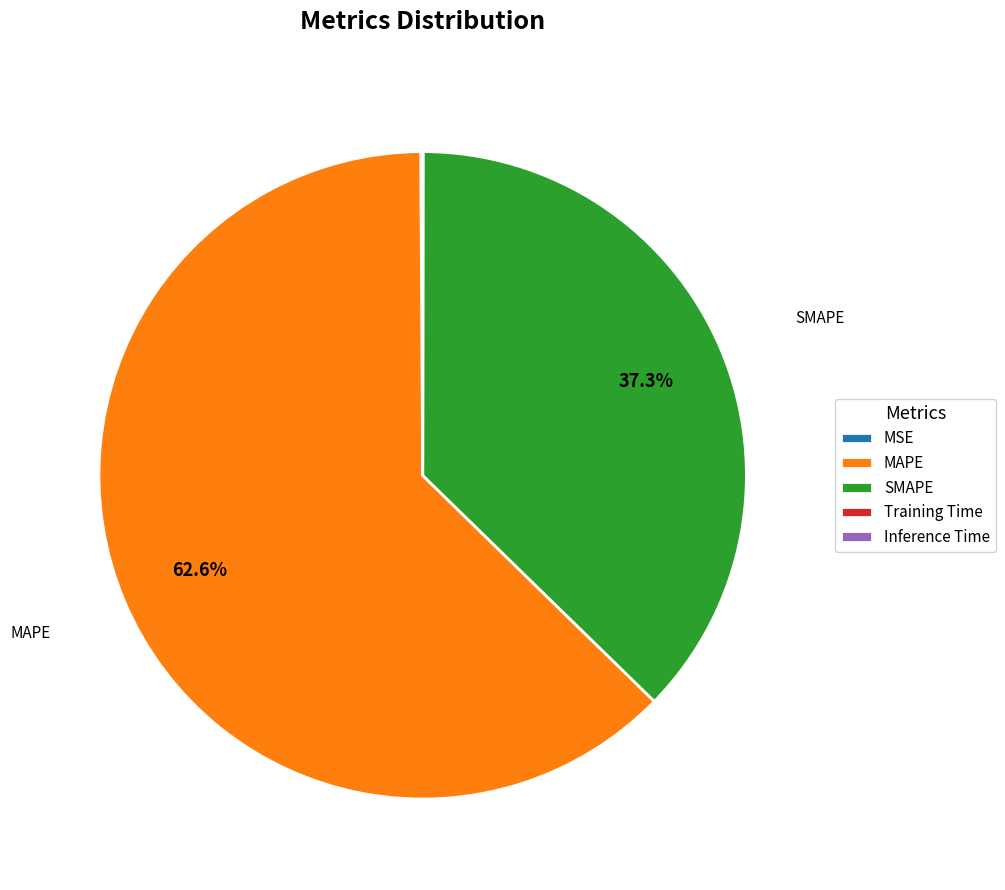

Is there a majority slice in this chart?

Yes